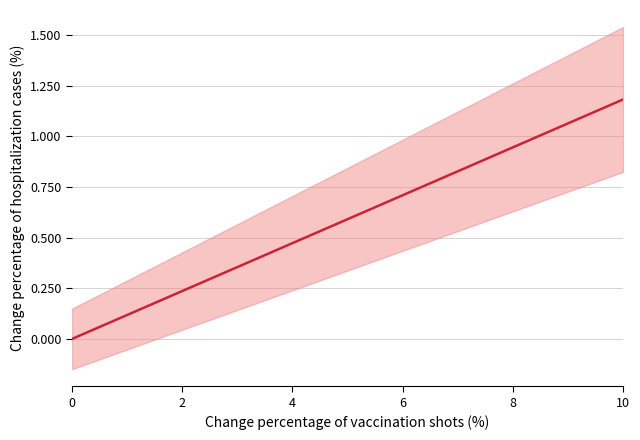

What is the maximum value shown in the chart?

1.2